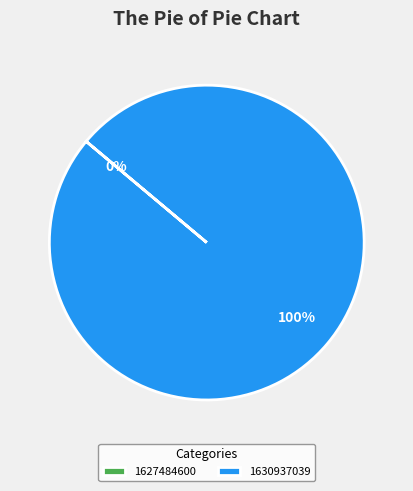

To the nearest percent, what portion does 1630937039 represent?

100%